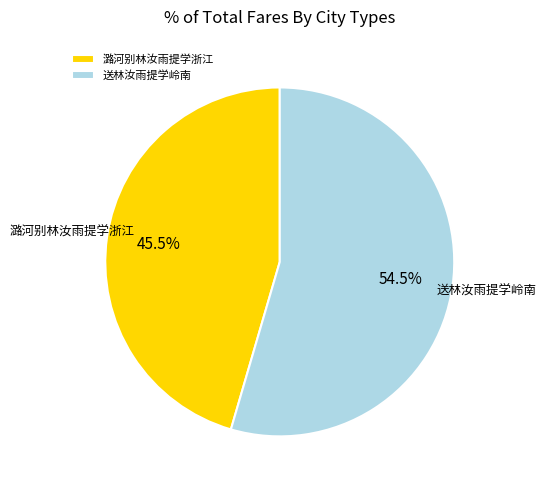

Which slice is the largest?

送林汝雨提学岭南